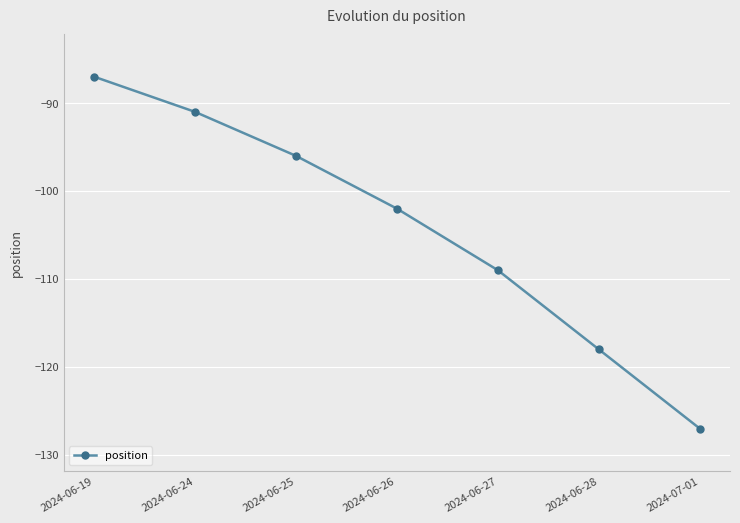

What is the difference between the maximum and second lowest values?

31